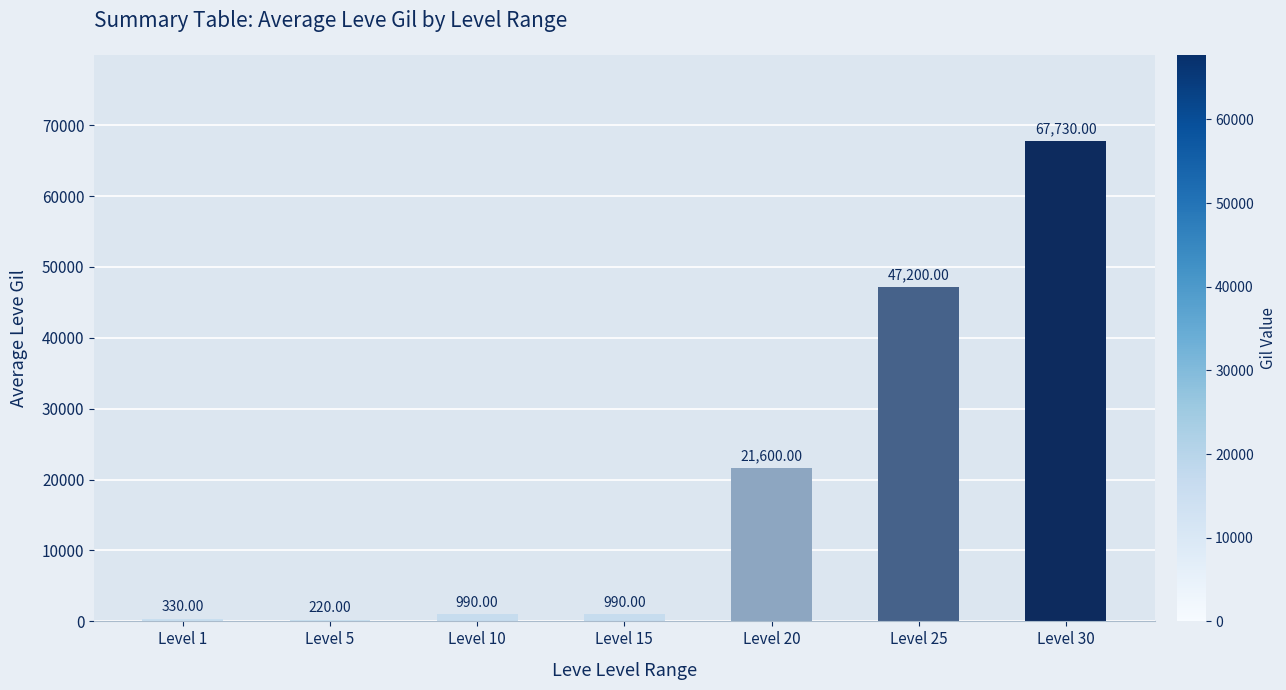

What is the sum of all values?

139060